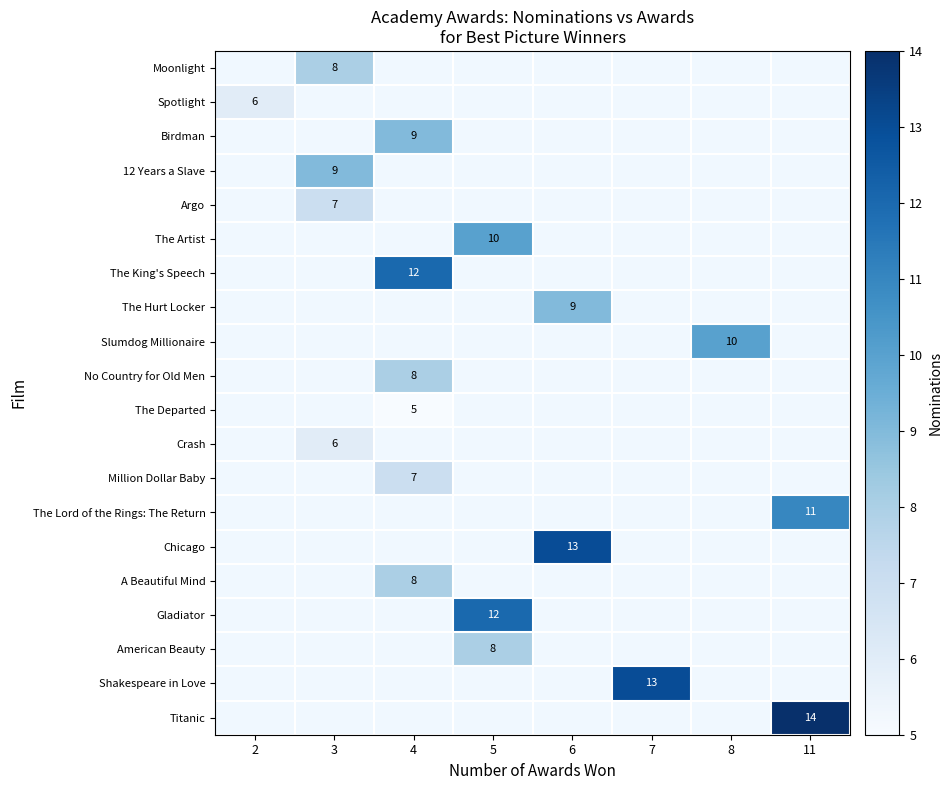

Which label corresponds to the largest value in the chart?

11